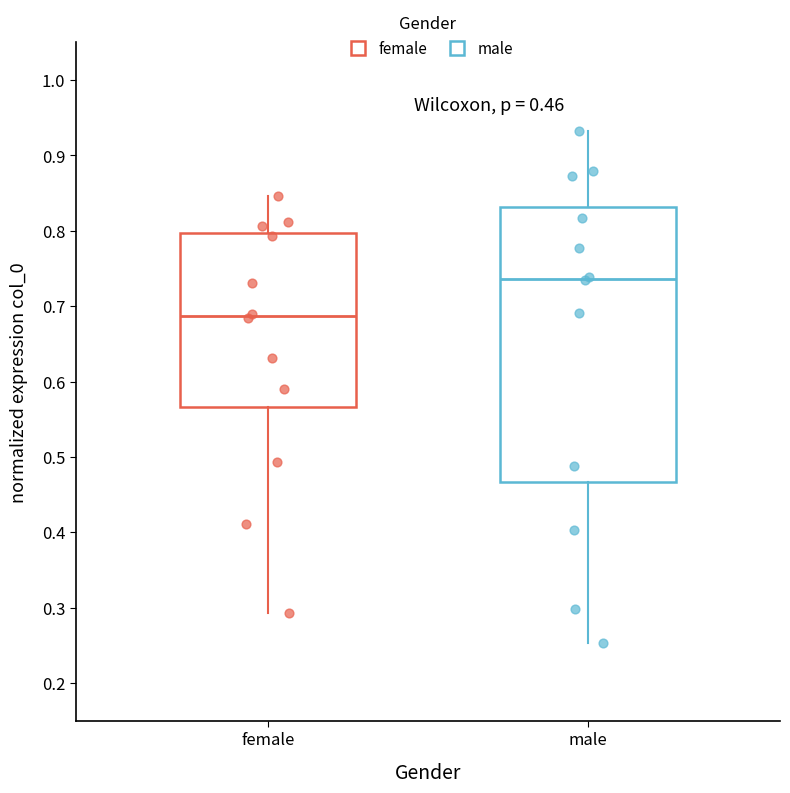

Which box's median line is the highest?

male